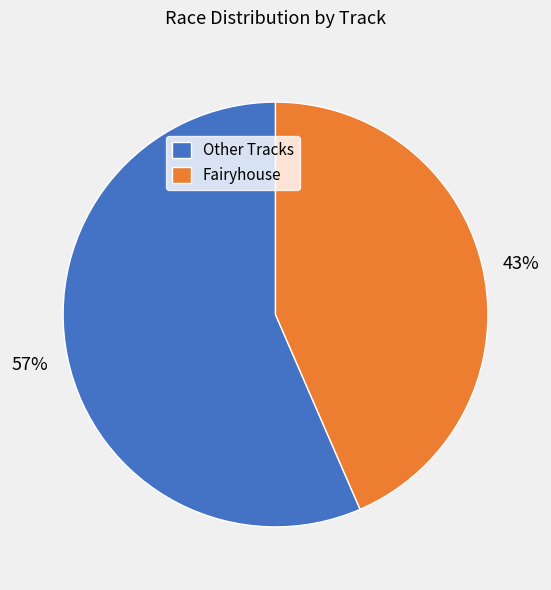

To the nearest percent, what is the average slice percentage?

50%